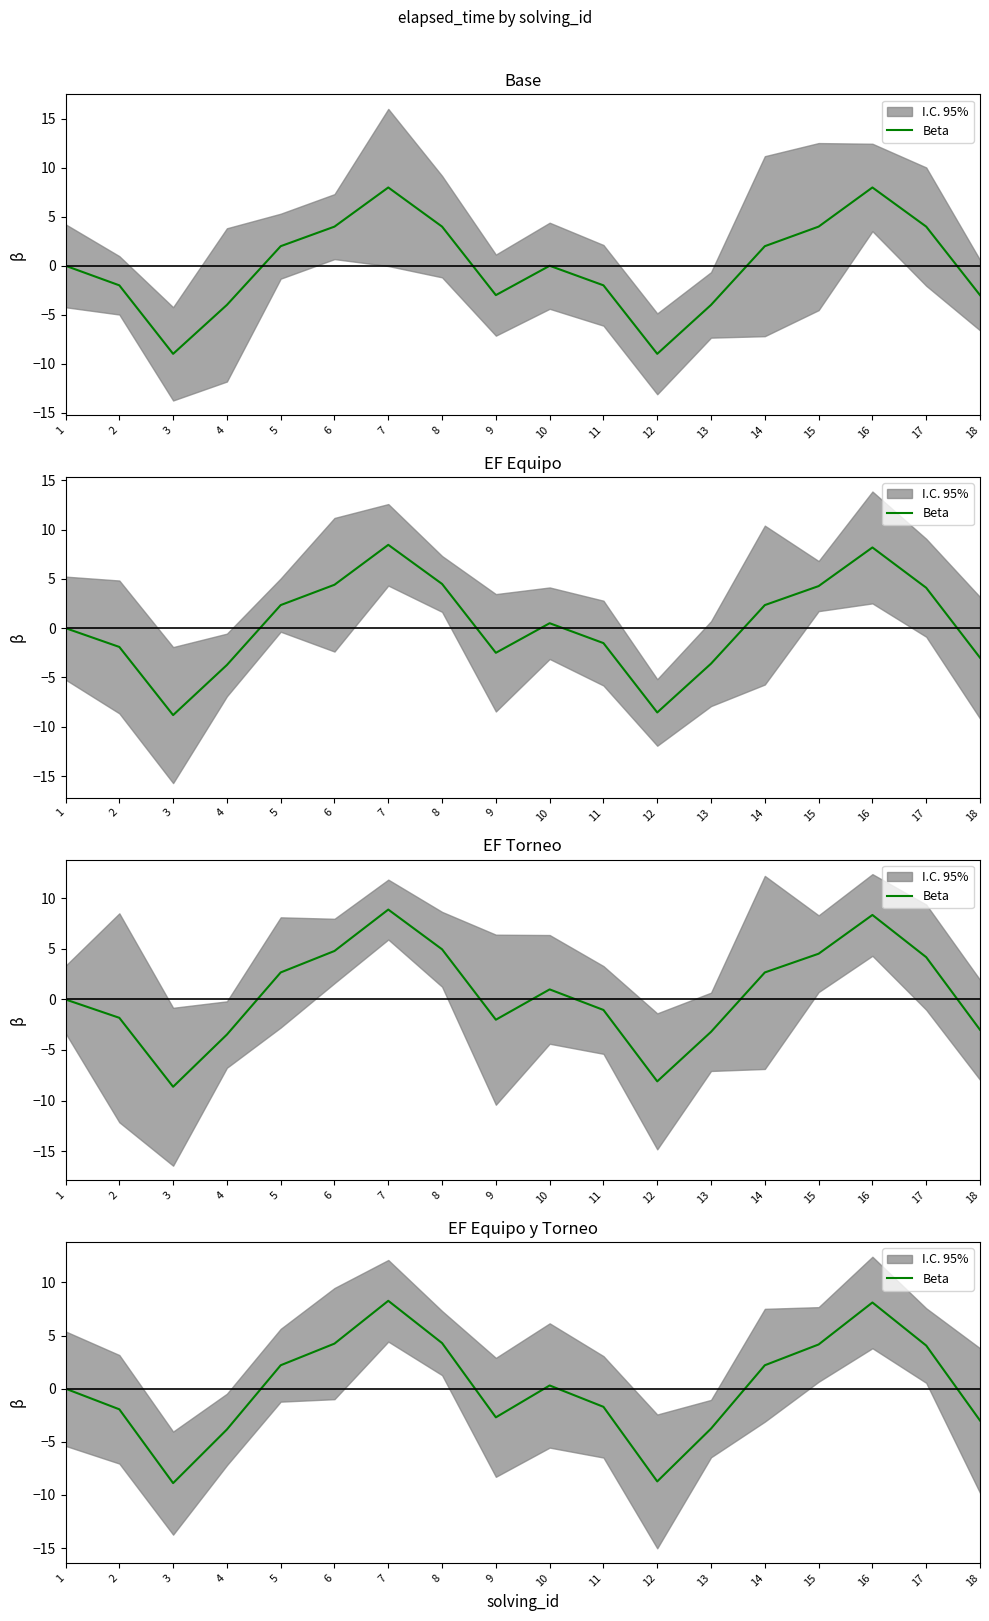

At which category does the chart reach its minimum across all series?

3